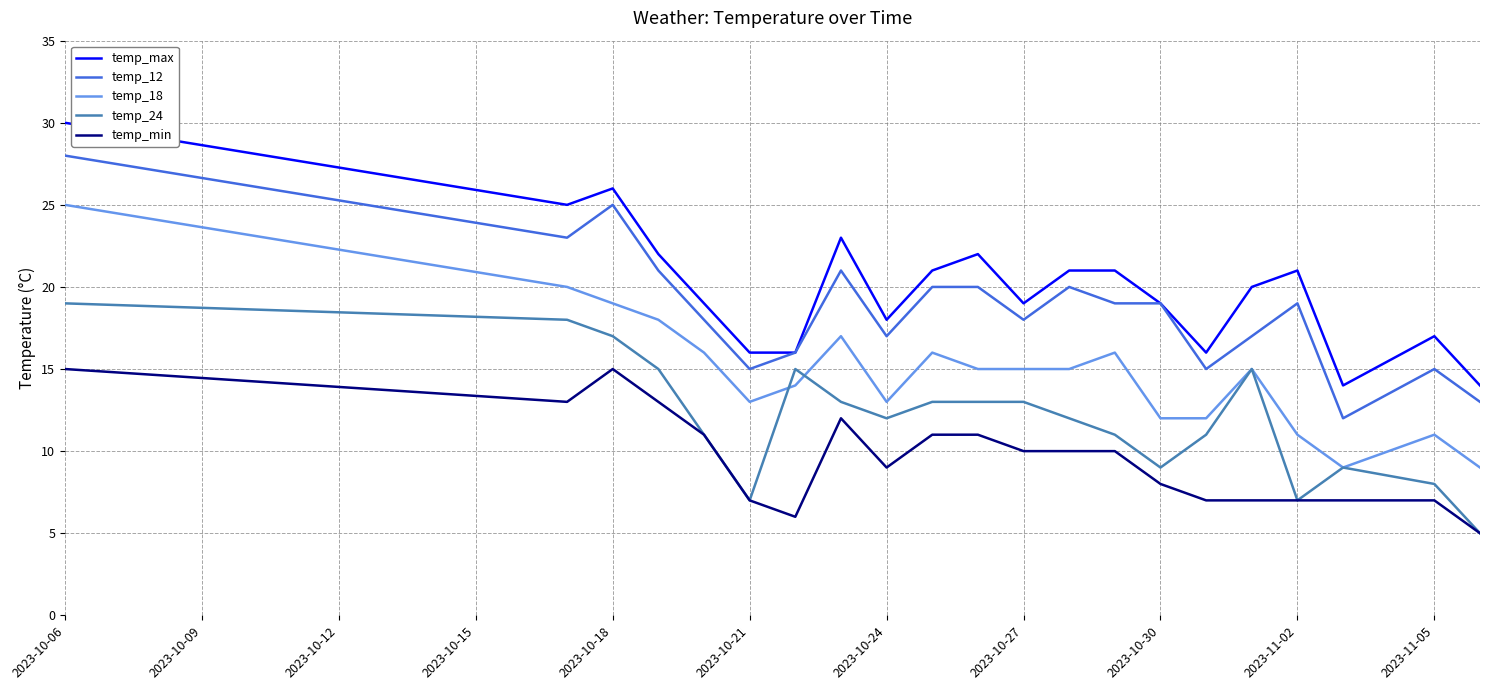

At how many categories does at least one series exceed 24?

3